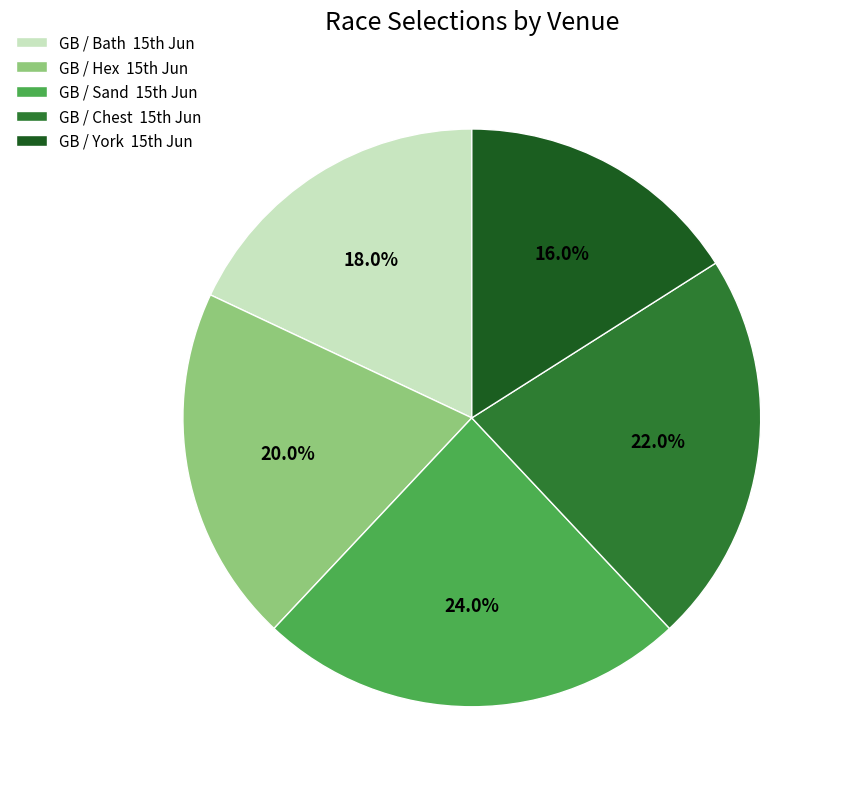

Which slice is the largest?

GB / Sand 15th Jun